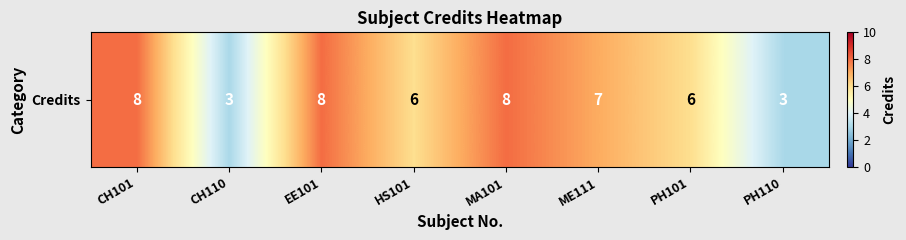

Count the number of values greater than 7.

3